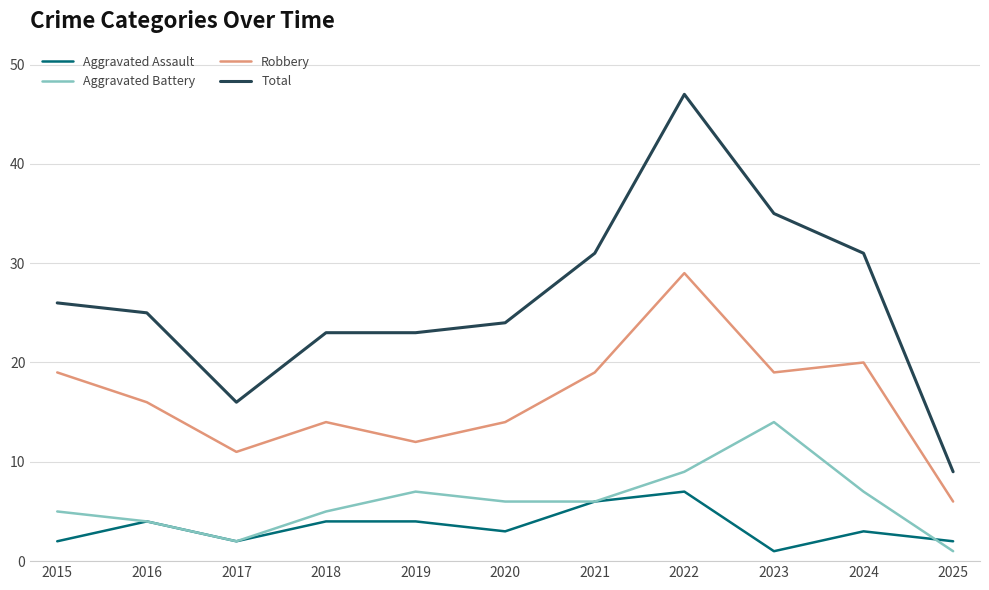

Is the value of Total at 2025 greater than the value of Robbery at 2022?

No